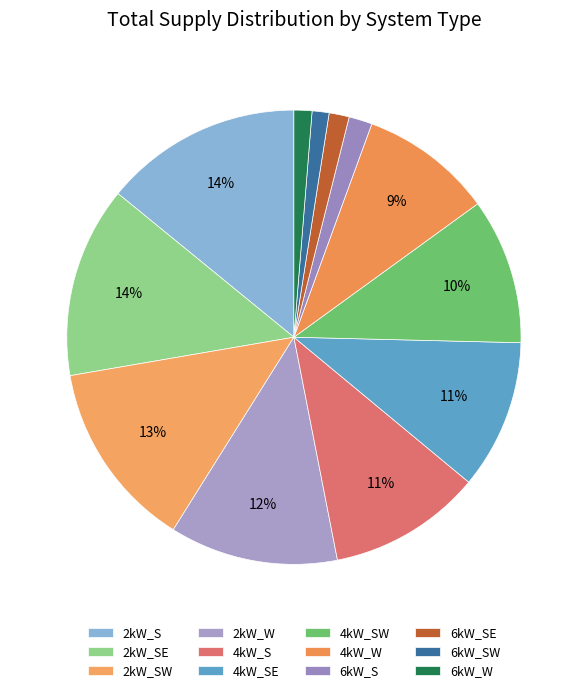

To the nearest percent, what is the difference between the 4kW_S and 6kW_SE slice percentages?

9%